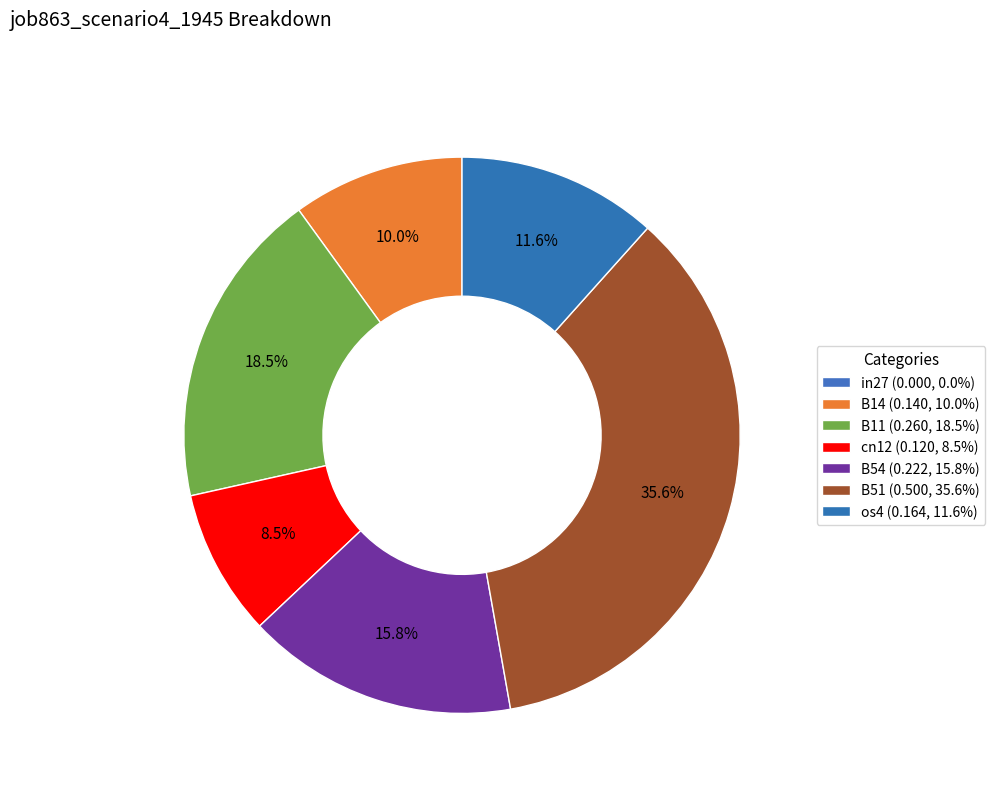

True or false: os4 accounts for 12% of the total.

True